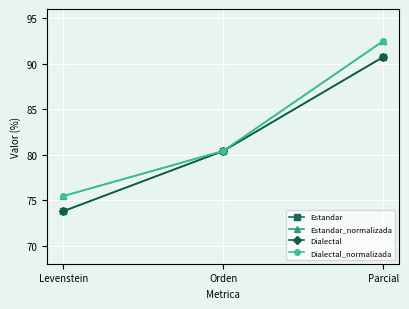

How many distinct data groups are displayed?

4